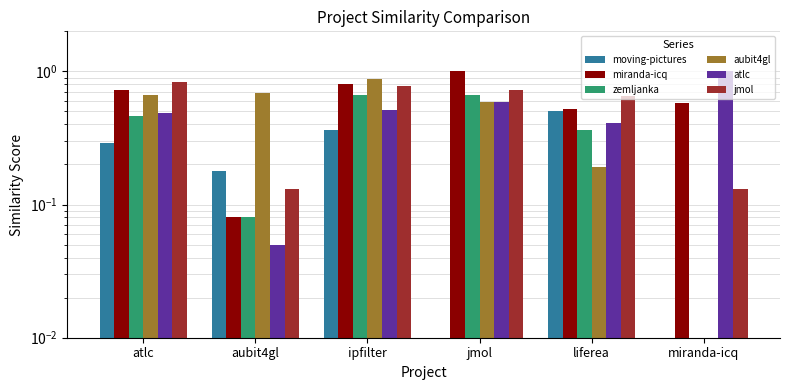

Reading left to right, transcribe all the data shown in this chart.

moving-pictures: atlc=0.3	aubit4gl=0.2	ipfilter=0.4	jmol=0.0	liferea=0.5	miranda-icq=0.0
miranda-icq: atlc=0.7	aubit4gl=0.1	ipfilter=0.8	jmol=1.0	liferea=0.5	miranda-icq=0.6
zemljanka: atlc=0.5	aubit4gl=0.1	ipfilter=0.7	jmol=0.7	liferea=0.4	miranda-icq=0.0
aubit4gl: atlc=0.7	aubit4gl=0.7	ipfilter=0.9	jmol=0.6	liferea=0.2	miranda-icq=0.0
atlc: atlc=0.5	aubit4gl=0.1	ipfilter=0.5	jmol=0.6	liferea=0.4	miranda-icq=1.0
jmol: atlc=0.8	aubit4gl=0.1	ipfilter=0.8	jmol=0.7	liferea=0.7	miranda-icq=0.1